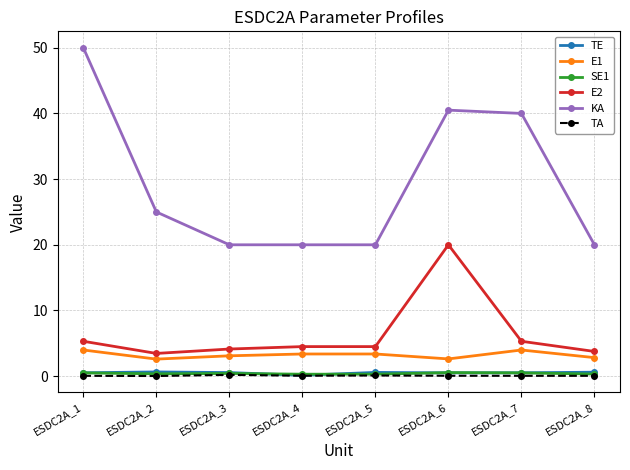

At which label does KA reach its peak?

ESDC2A_1